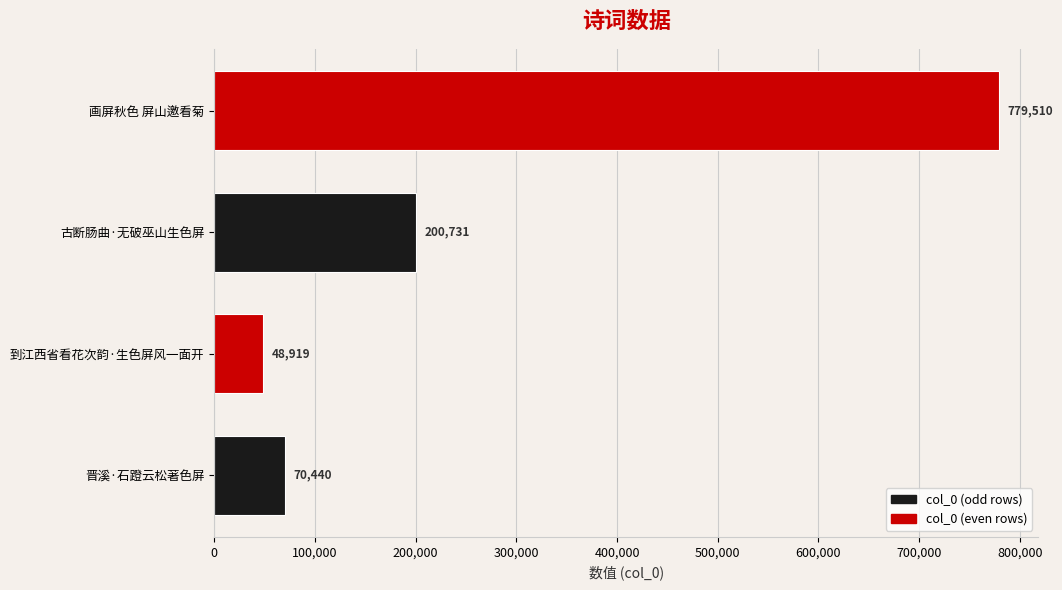

Where is the data nearest to the value 414214?

古断肠曲·无破巫山生色屏